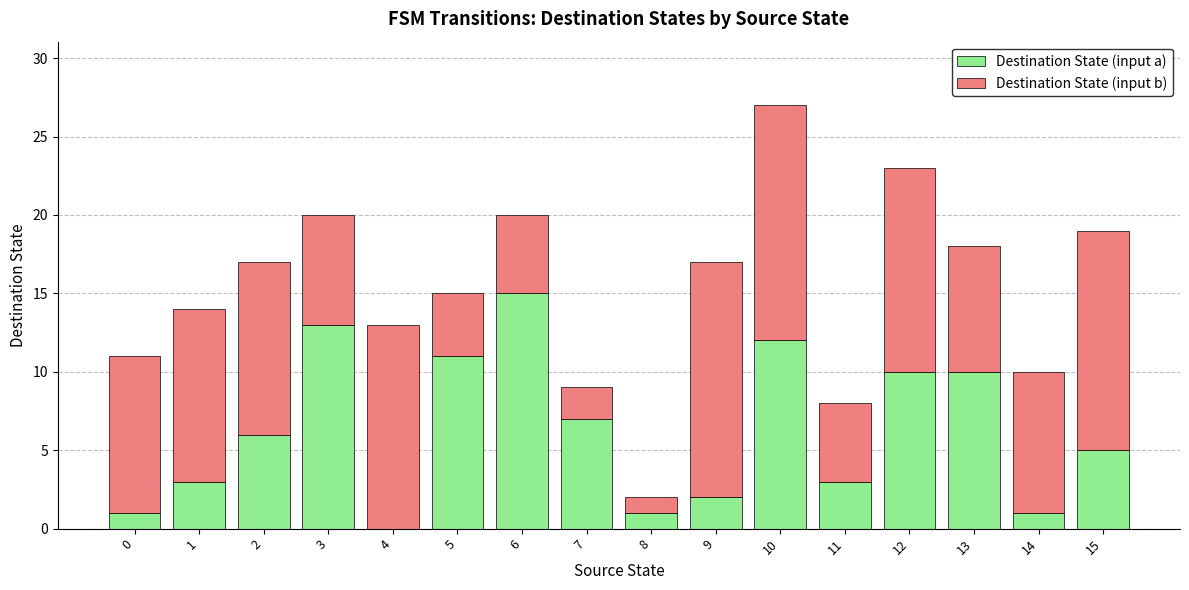

At which category is the sum across all series the highest?

10